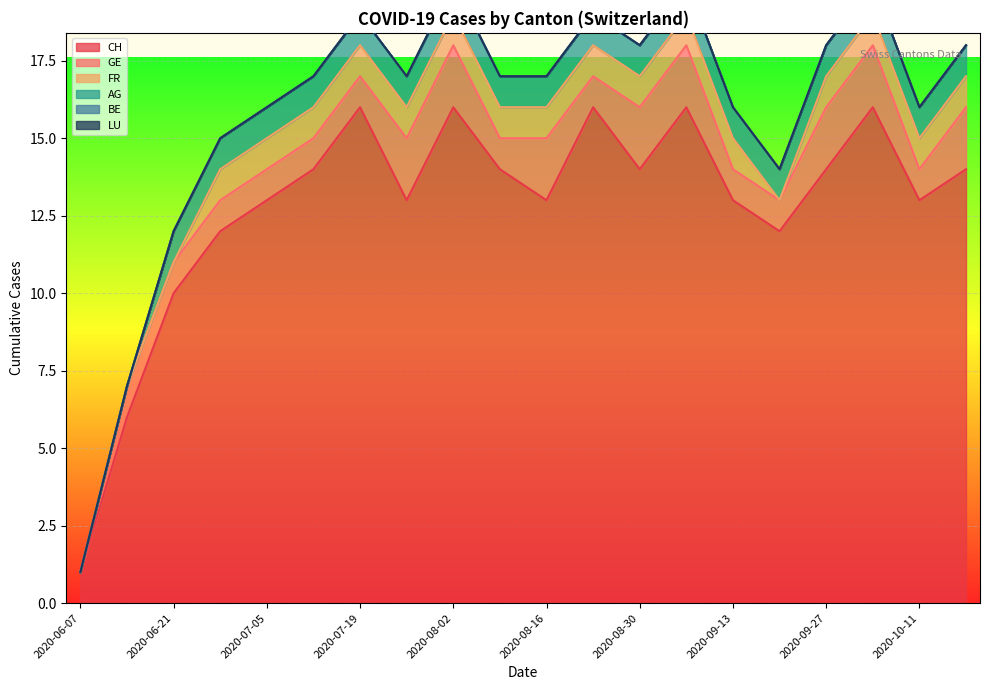

The value of BE at 2020-09-27 is 0. True or false?

True